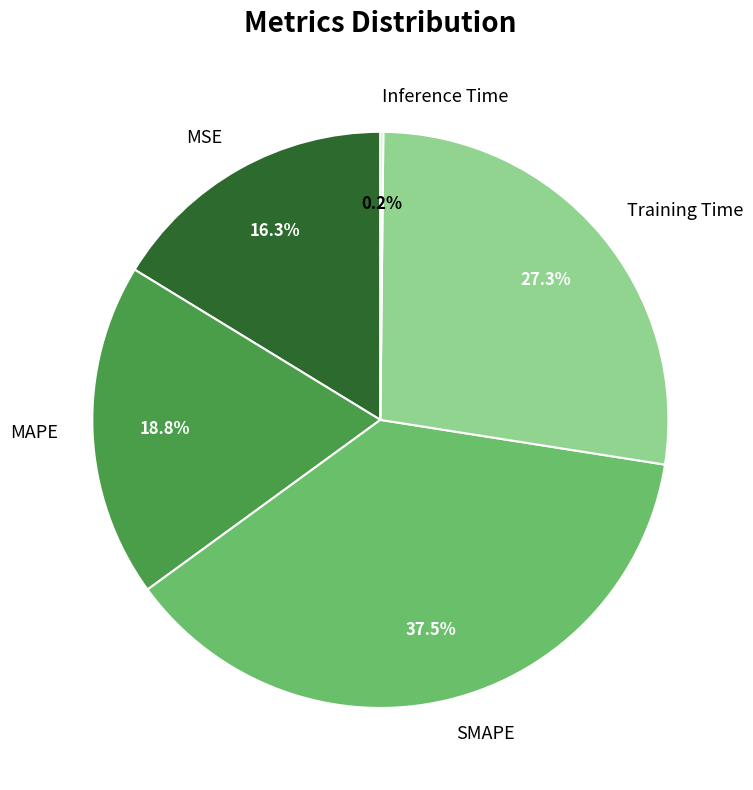

Between MAPE and SMAPE, which is larger?

SMAPE